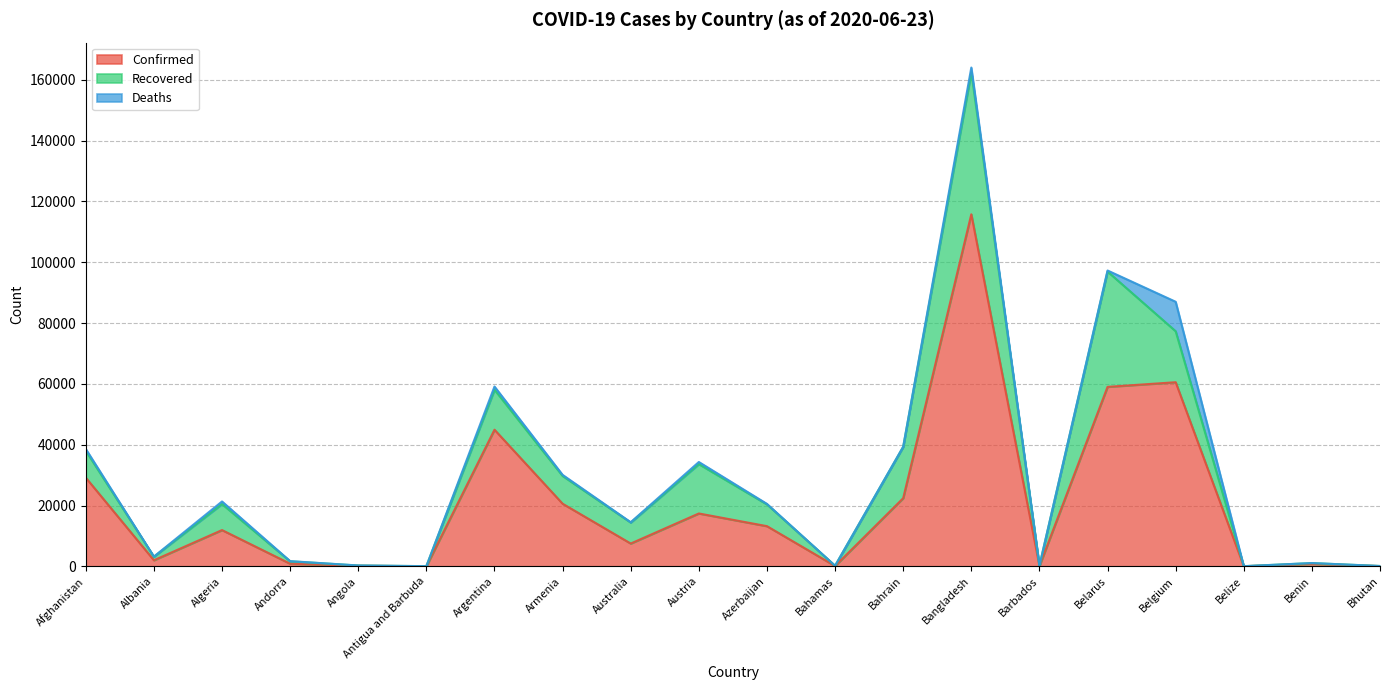

Count the number of data series in this chart.

3